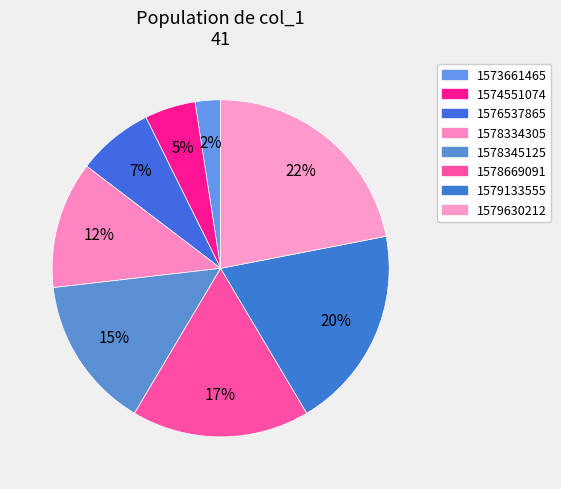

Count the number of slices in the pie.

8